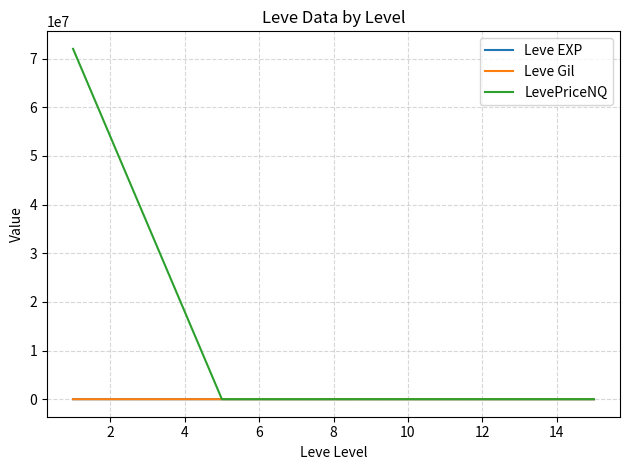

Which series has the widest spread of values?

LevePriceNQ